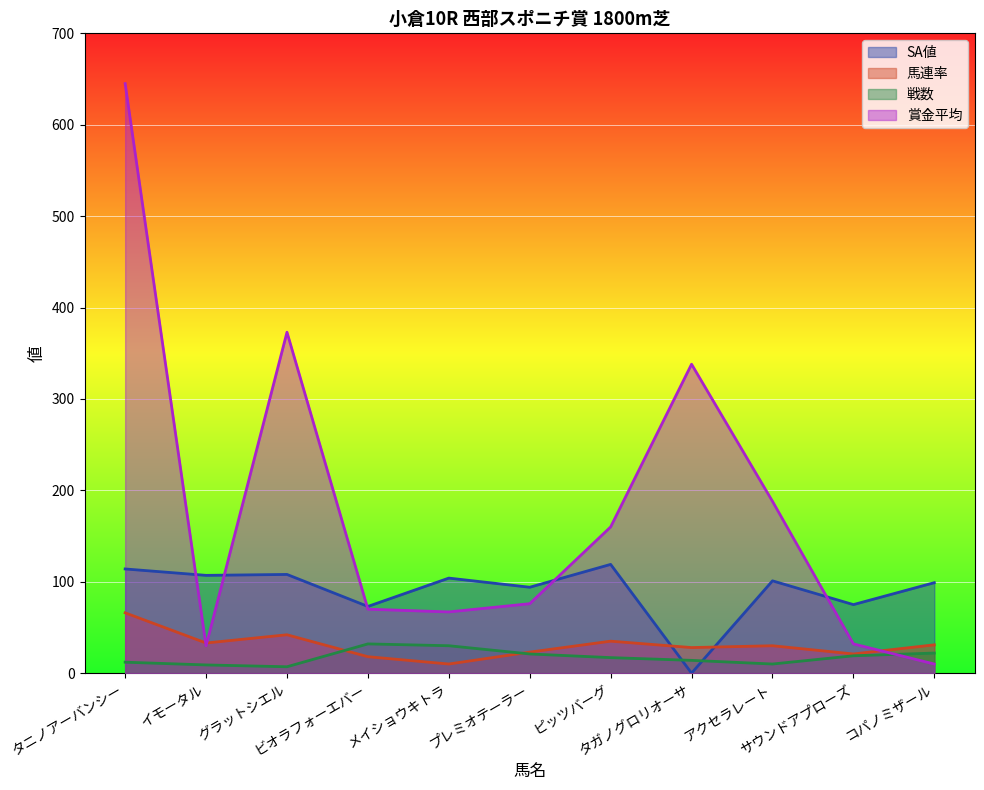

True or false: 馬連率 has a value of 42 at グラットシエル.

True